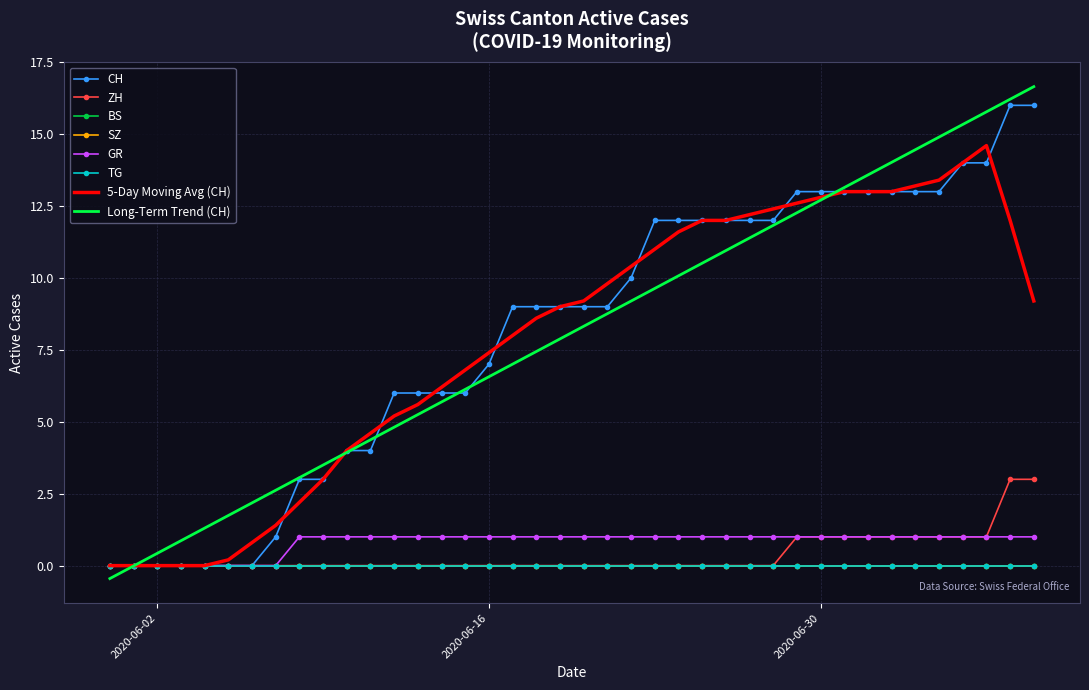

What is the label of the 22nd point from the right?

2020-06-18